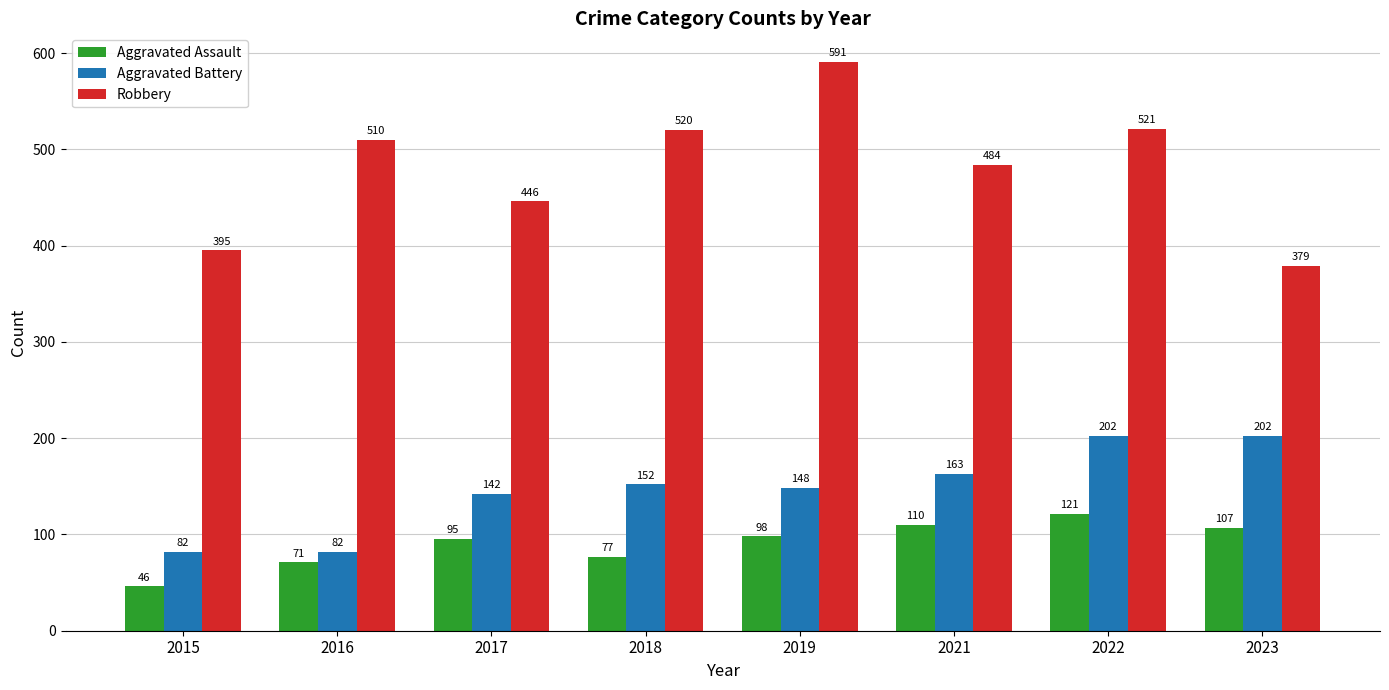

Which series changed the most between 2016 and 2017?

Robbery